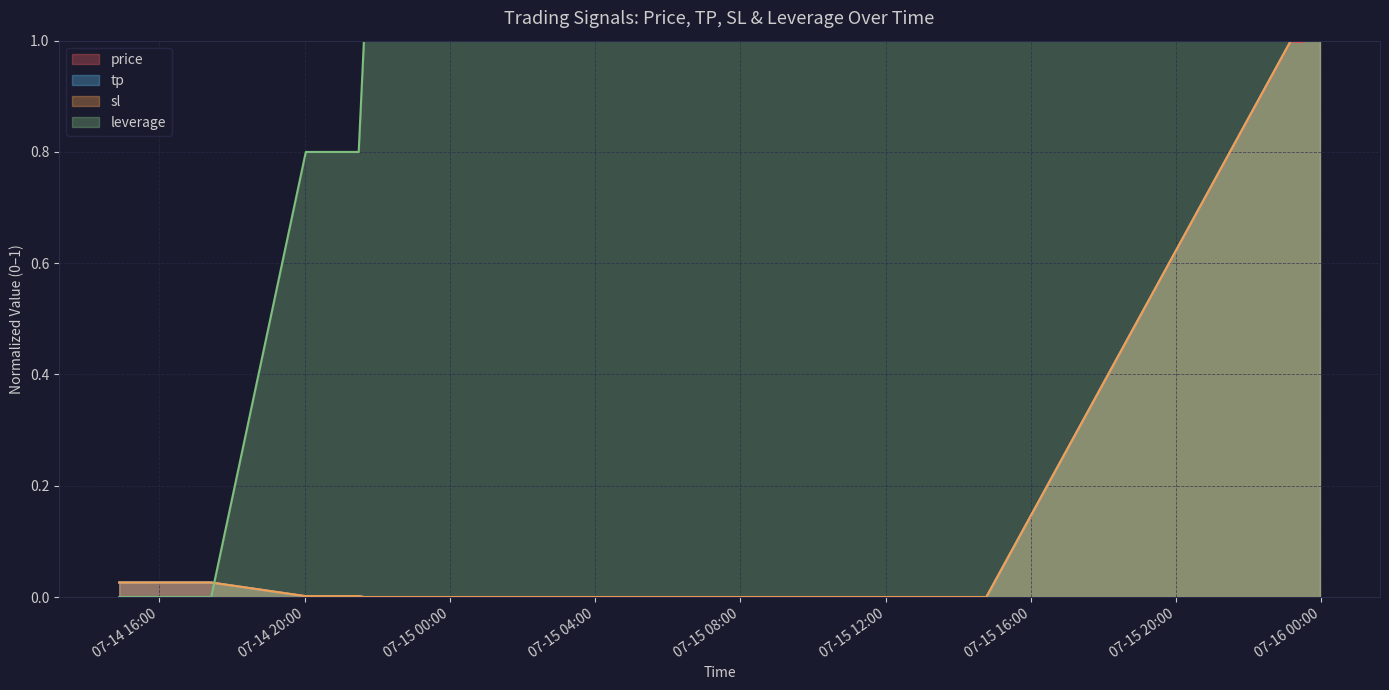

What is the maximum value for sl?

1.0